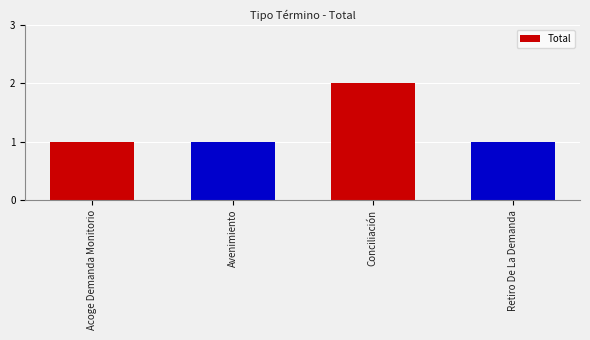

At which category does the chart reach its peak across all series?

Conciliación